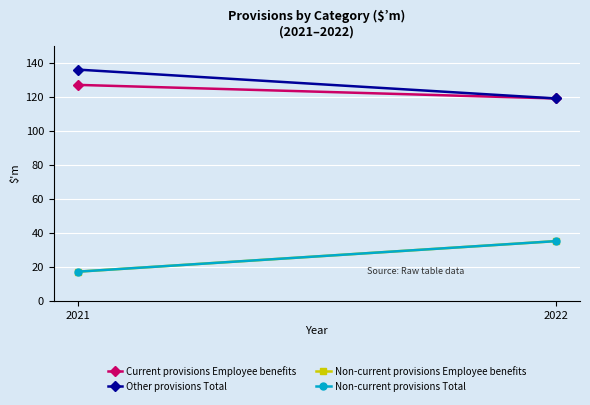

Reading left to right, transcribe all the data shown in this chart.

Current provisions Employee benefits: 2022=119	2021=127
Other provisions Total: 2022=119	2021=136
Non-current provisions Employee benefits: 2022=35	2021=17
Non-current provisions Total: 2022=35	2021=17